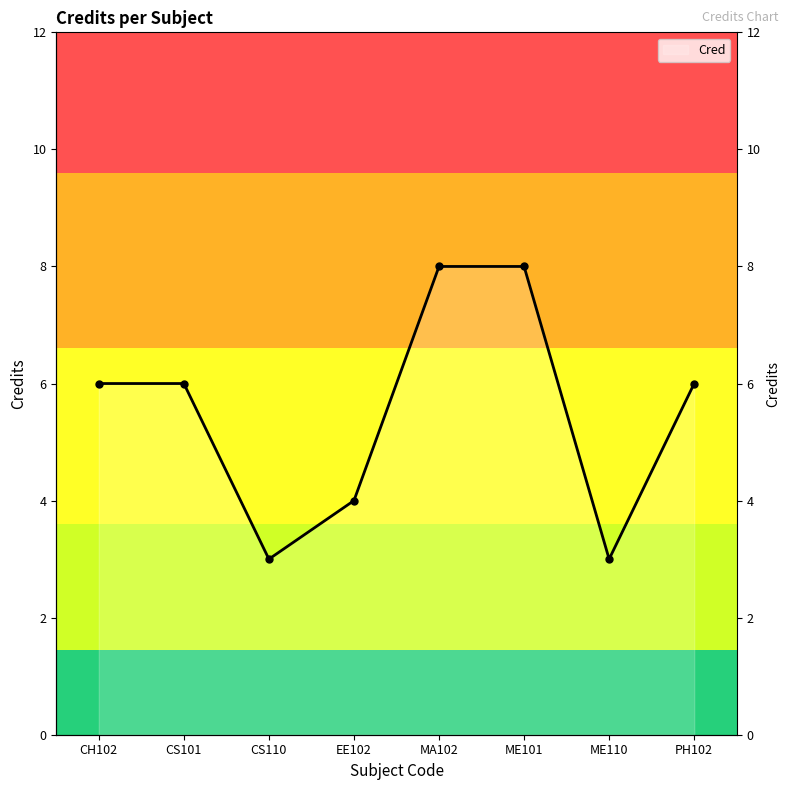

Reading left to right, what are all the values shown in this chart?

6	6	3	4	8	8	3	6